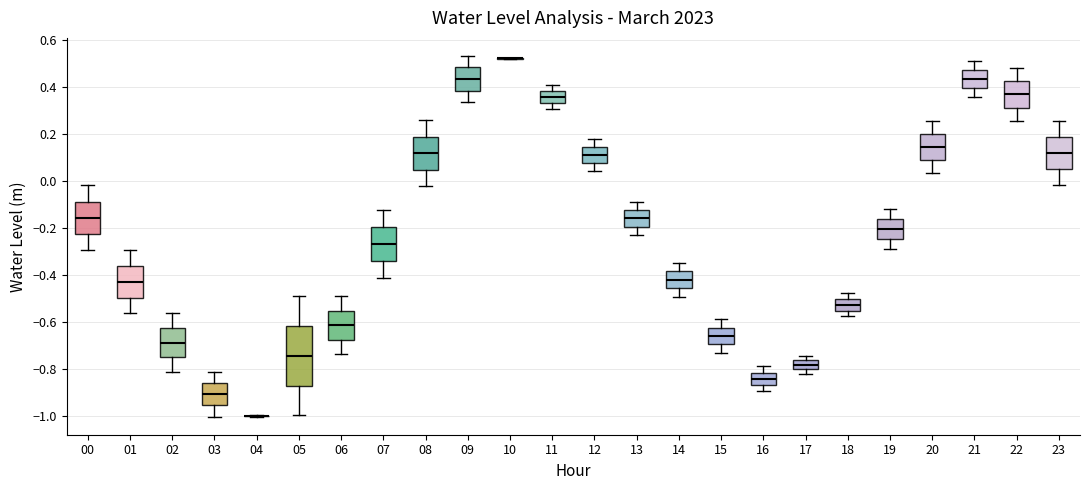

Reading left to right, transcribe this box plot: for each box, give where its median line is, the range the box spans, and where its two whiskers end, as read against the y-axis. The values are not printed on the chart, so give them approximately, as read against the axis.

00: median -0.16, box -0.22 to -0.08, whiskers -0.30 to -0.02
01: median -0.44, box -0.50 to -0.36, whiskers -0.56 to -0.30
02: median -0.68, box -0.76 to -0.62, whiskers -0.82 to -0.56
03: median -0.90, box -0.96 to -0.86, whiskers -1.00 to -0.82
04: box collapsed to a line at -1.00, whiskers -1.00 to -1.00
05: median -0.74, box -0.88 to -0.62, whiskers -1.00 to -0.50
06: median -0.62, box -0.68 to -0.56, whiskers -0.74 to -0.50
07: median -0.28, box -0.34 to -0.20, whiskers -0.42 to -0.12
08: median 0.12, box 0.04 to 0.18, whiskers -0.02 to 0.26
09: median 0.44, box 0.38 to 0.48, whiskers 0.34 to 0.54
10: box collapsed to a line at 0.52, whiskers 0.52 to 0.52
11: median 0.36, box 0.34 to 0.38, whiskers 0.30 to 0.40
12: median 0.10, box 0.08 to 0.14, whiskers 0.04 to 0.18
13: median -0.16, box -0.20 to -0.12, whiskers -0.24 to -0.08
14: median -0.42, box -0.46 to -0.38, whiskers -0.50 to -0.34
15: median -0.66, box -0.70 to -0.62, whiskers -0.74 to -0.58
16: median -0.84, box -0.88 to -0.82, whiskers -0.90 to -0.78
17: median -0.78, box -0.80 to -0.76, whiskers -0.82 to -0.74
18: median -0.52, box -0.56 to -0.50, whiskers -0.58 to -0.48
19: median -0.20, box -0.24 to -0.16, whiskers -0.28 to -0.12
20: median 0.14, box 0.08 to 0.20, whiskers 0.04 to 0.26
21: median 0.44, box 0.40 to 0.48, whiskers 0.36 to 0.50
22: median 0.36, box 0.30 to 0.42, whiskers 0.26 to 0.48
23: median 0.12, box 0.04 to 0.18, whiskers -0.02 to 0.26